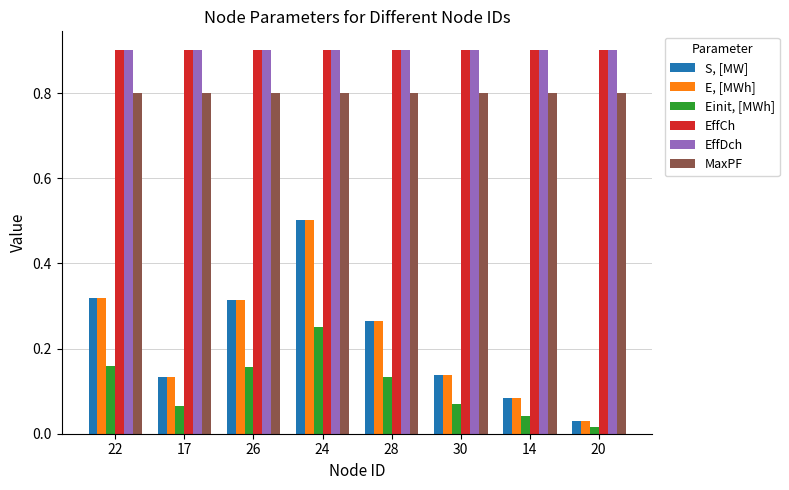

What is the sum of all Einit, [MWh] values?

0.9